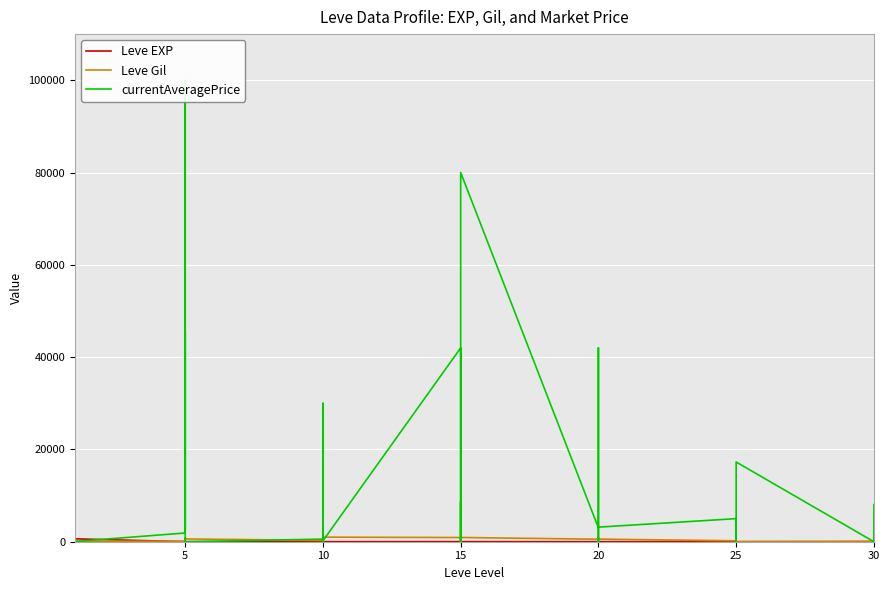

What is the approximate value of Leve Gil at 20?

540